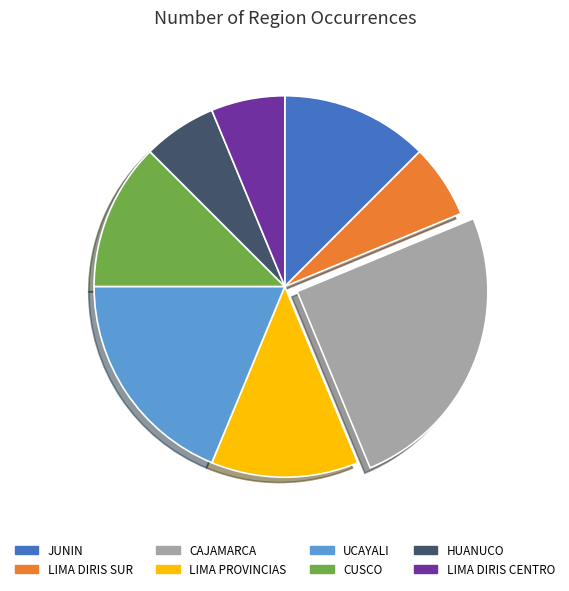

Does HUANUCO represent more than half of the total?

No